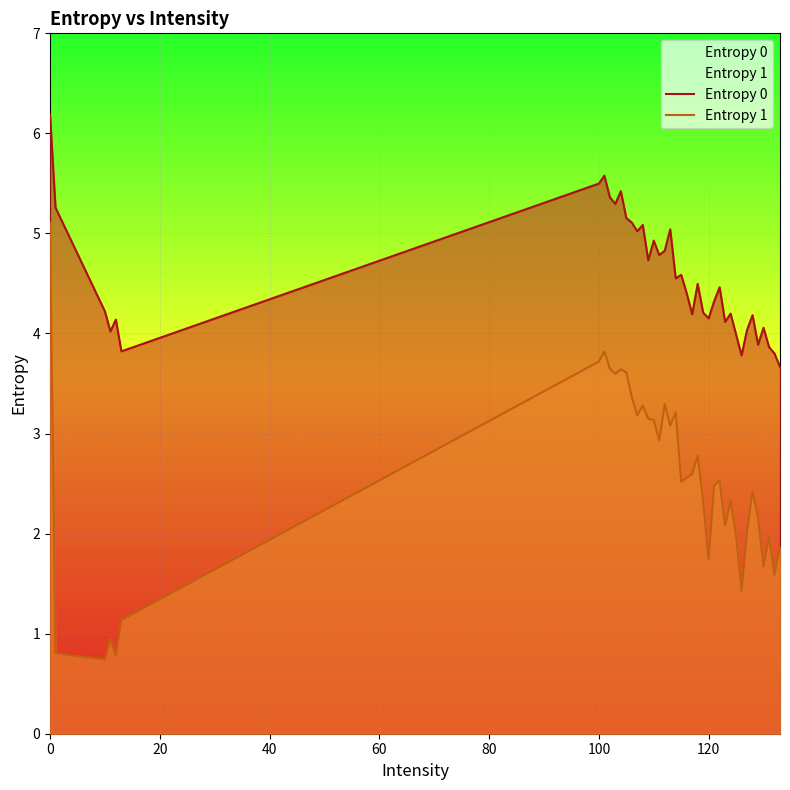

Reading left to right, what are all the values shown in this chart?

Entropy 0: 6.2	5.3	4.2	4.0	4.1	3.8	5.5	5.6	5.4	5.3	5.4	5.2	5.1	5.0	5.1	4.7	4.9	4.8	4.8	5.0	4.6	4.6	4.4	4.2	4.5	4.2	4.2	4.3	4.5	4.1	4.2	4.0	3.8	4.0	4.2	3.9	4.1	3.9	3.8	3.7
Entropy 1: 5.1	0.8	0.7	0.9	0.8	1.1	3.7	3.8	3.6	3.6	3.6	3.6	3.4	3.2	3.3	3.1	3.1	2.9	3.3	3.1	3.2	2.5	2.6	2.6	2.8	2.3	1.7	2.5	2.5	2.1	2.3	2.0	1.4	2.0	2.4	2.2	1.7	2.0	1.6	1.9